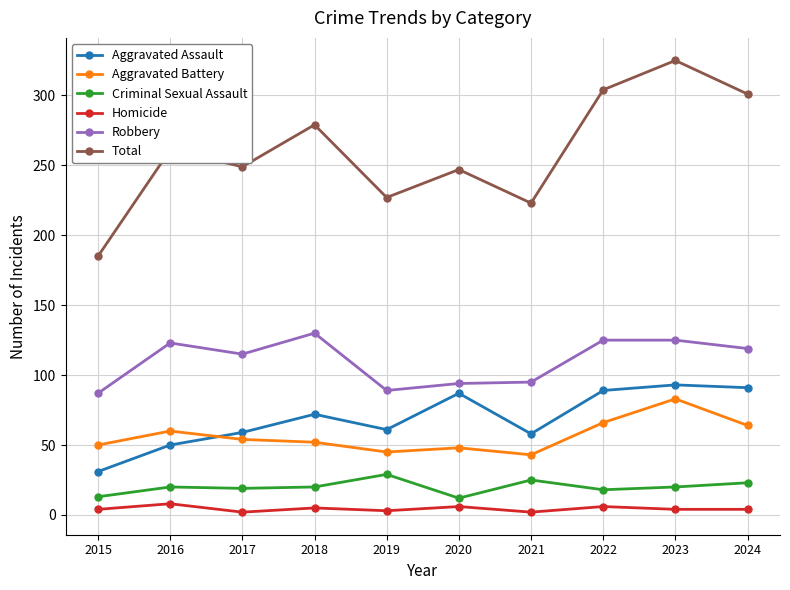

What is the total value across all series at 2017?

498